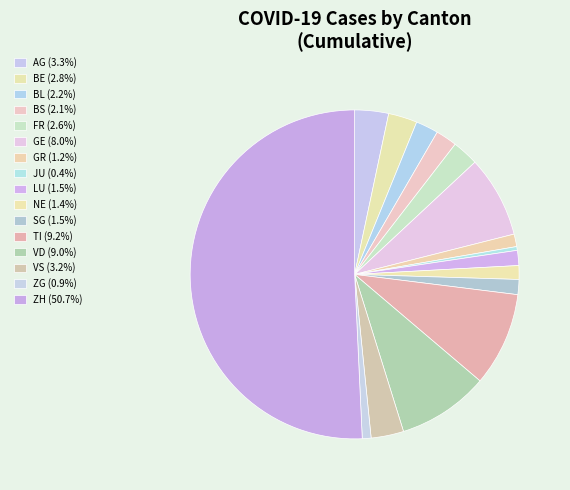

How many segments does this pie chart have?

16